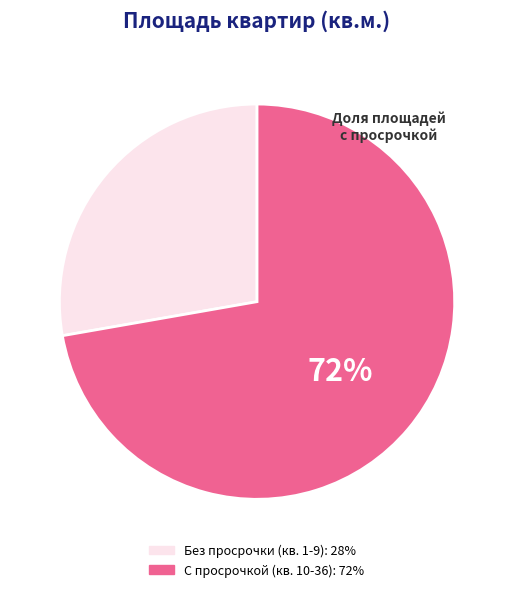

To the nearest percent, what is the average slice percentage?

50%